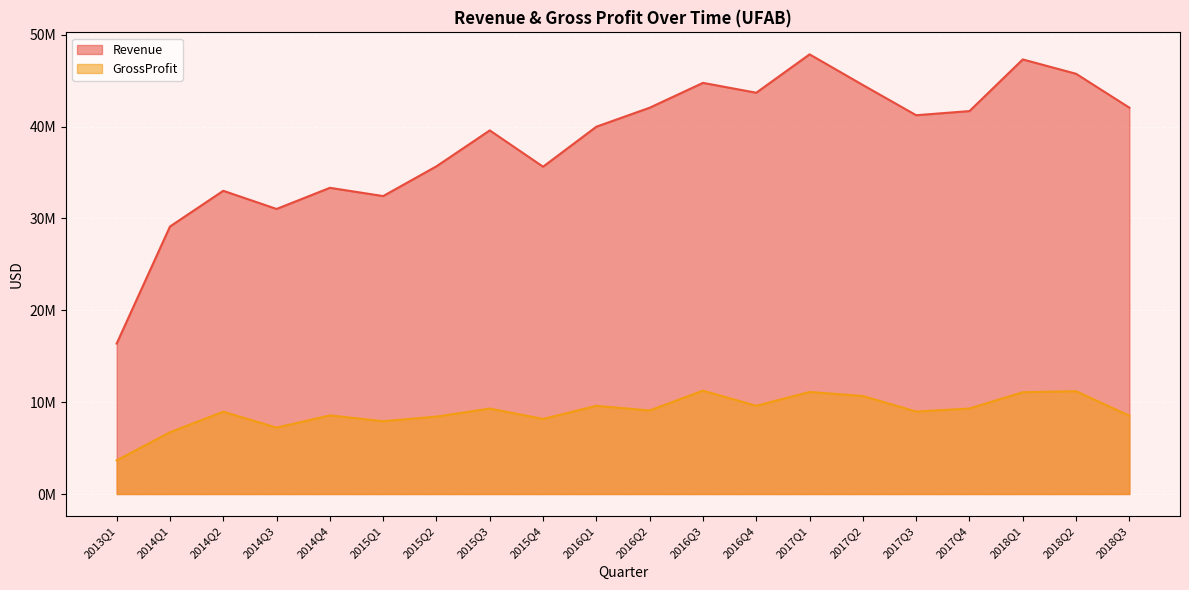

Where does the GrossProfit series first go above 9091238?

2015Q3